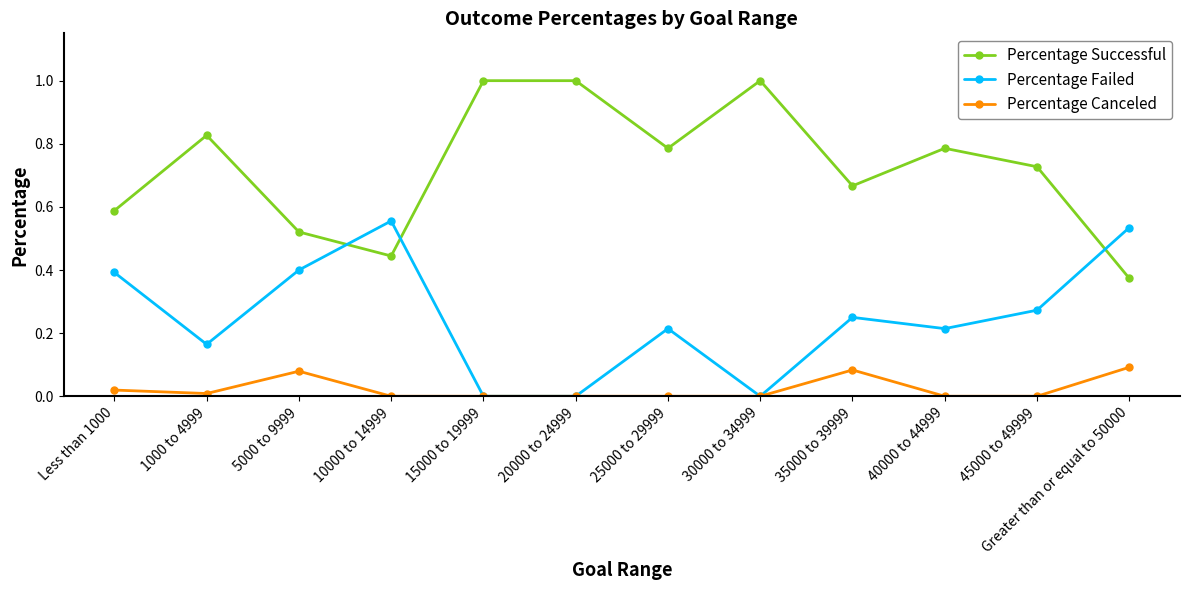

True or false: Percentage Successful has more than 0 interior local peaks.

True